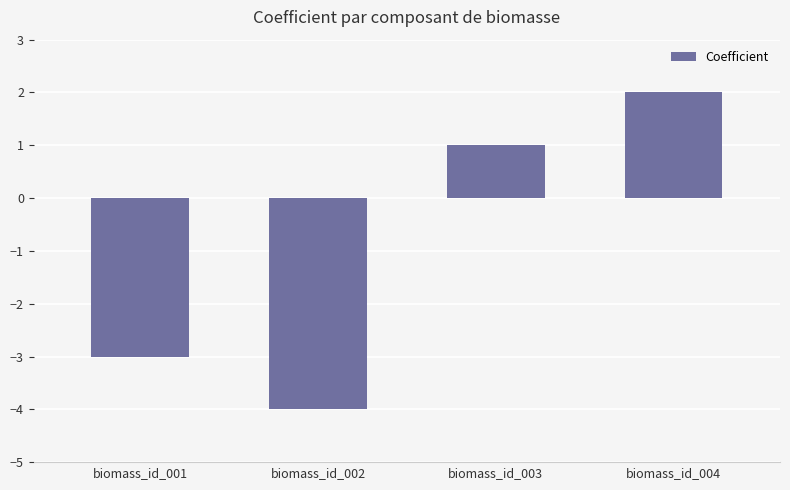

How many bars are there in total?

4